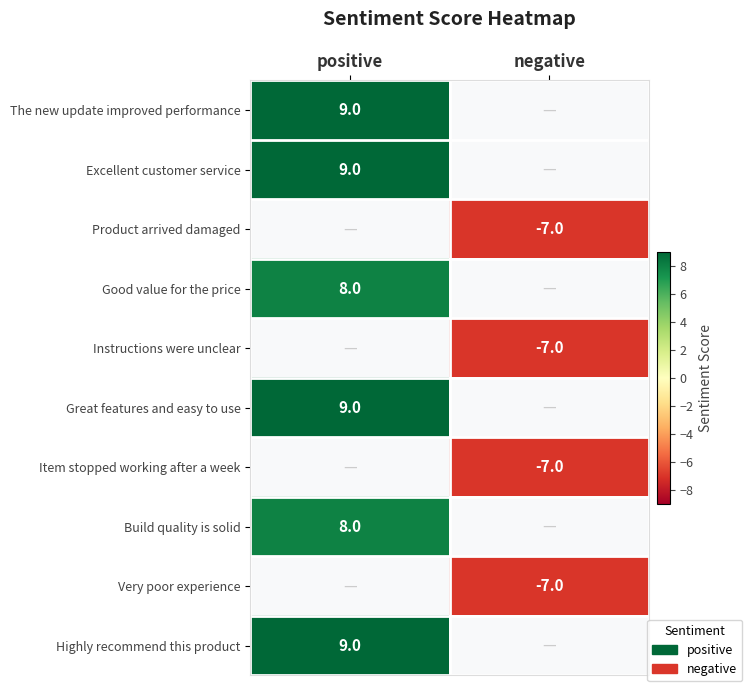

True or false: Product arrived damaged has a value of -7 at negative.

True